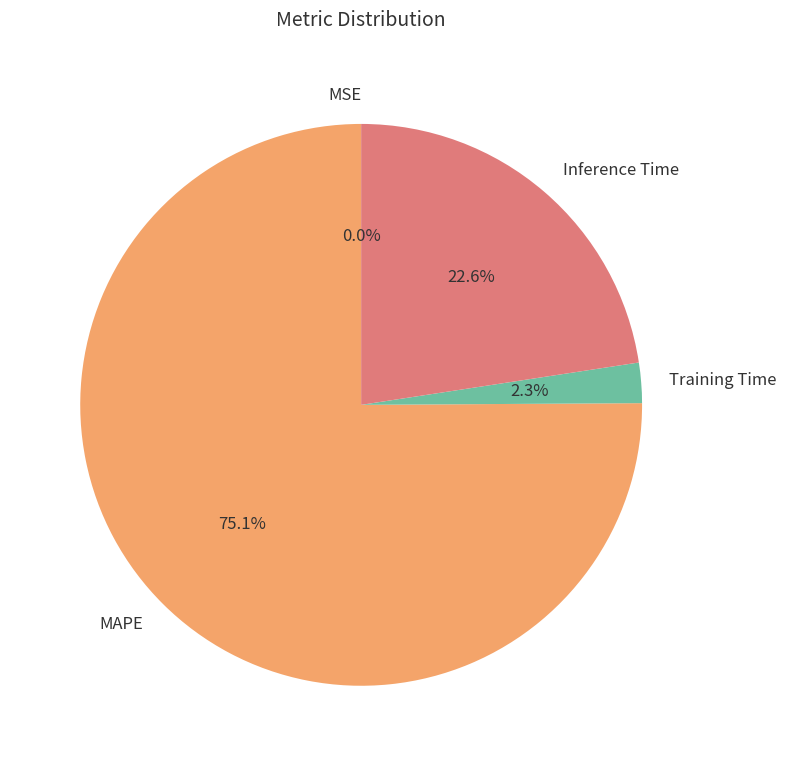

What percentage is the Inference Time slice, to the nearest percent?

23%